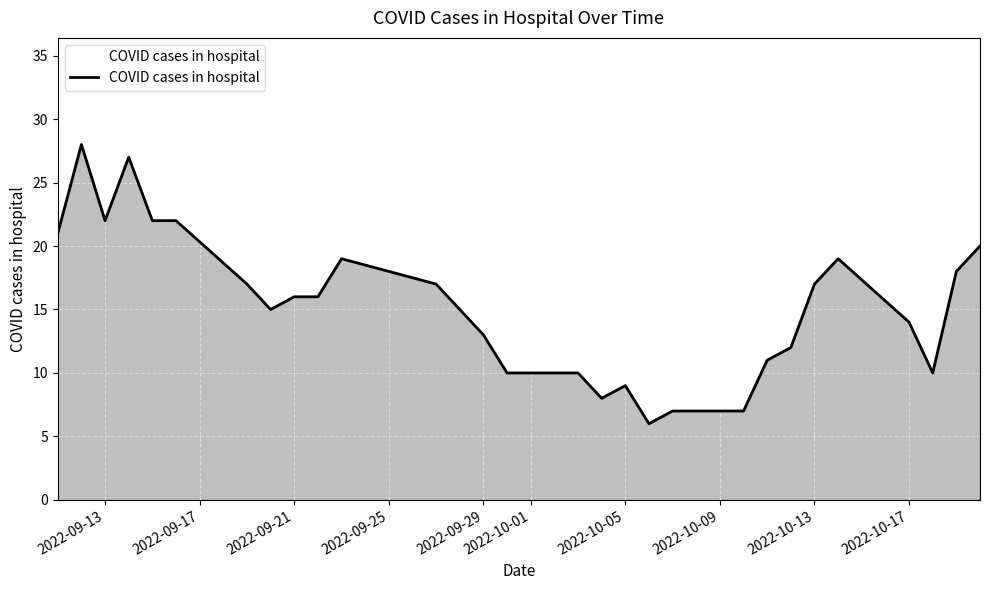

What is the difference between the maximum and minimum values?

22